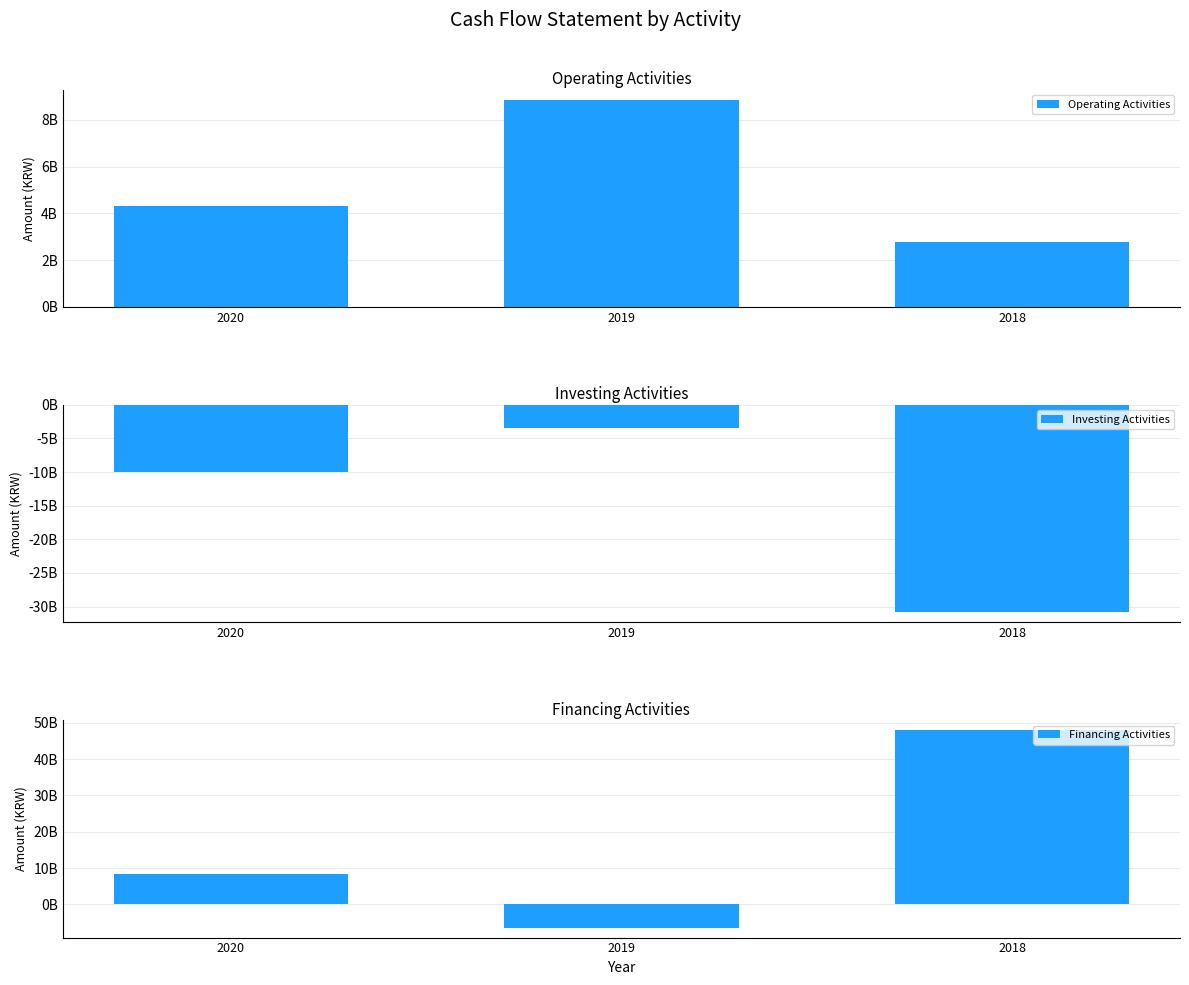

Rank the series by their maximum value, from highest to lowest.

Financing Activities, Operating Activities, Investing Activities